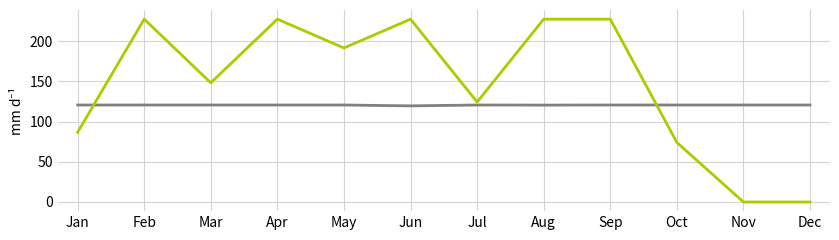

What is the maximum value shown in the chart?

227.5